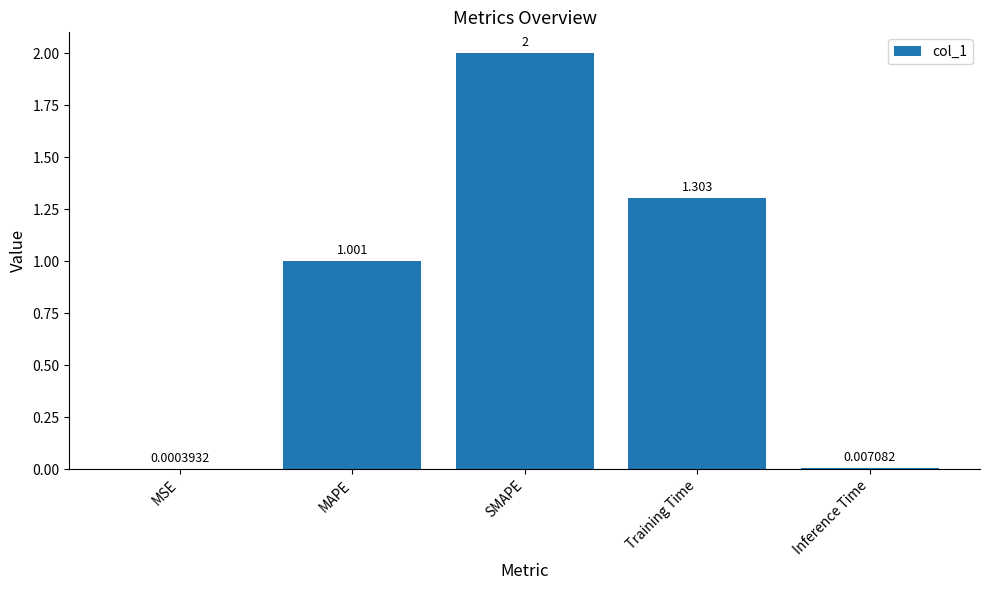

Is it true that the value at MAPE is 1.0?

True